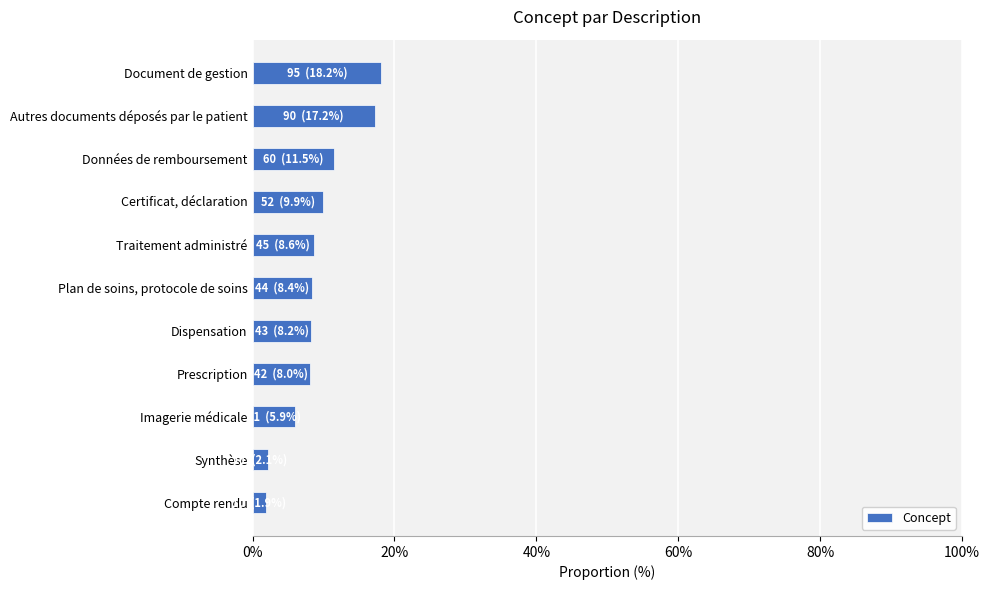

How many series are shown in this chart?

1